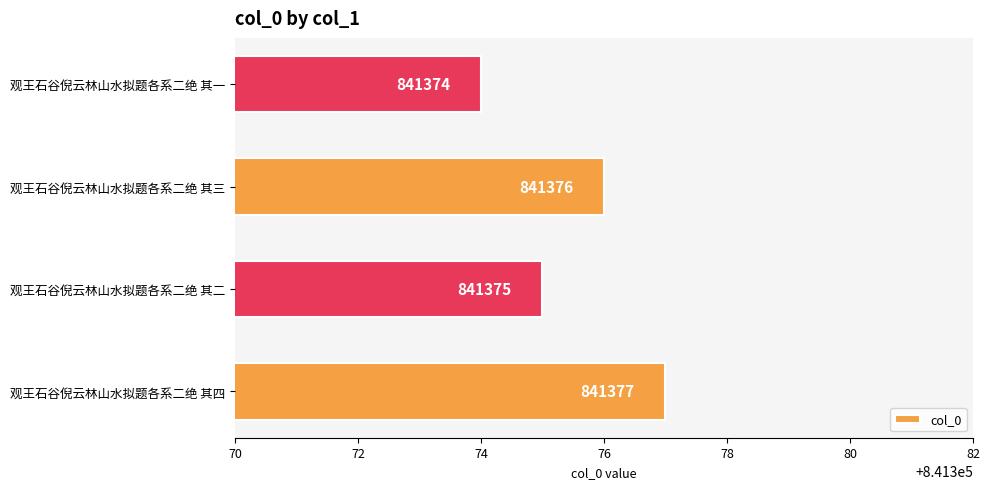

Between 观王石谷倪云林山水拟题各系二绝 其三 and 观王石谷倪云林山水拟题各系二绝 其四, which is larger?

观王石谷倪云林山水拟题各系二绝 其四